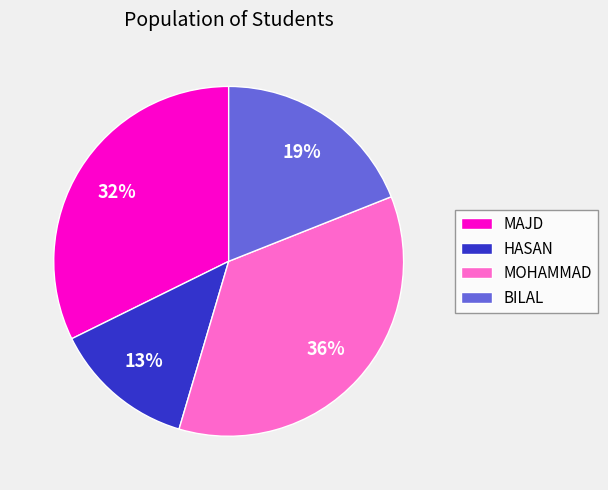

True or false: BILAL accounts for 19% of the total.

True